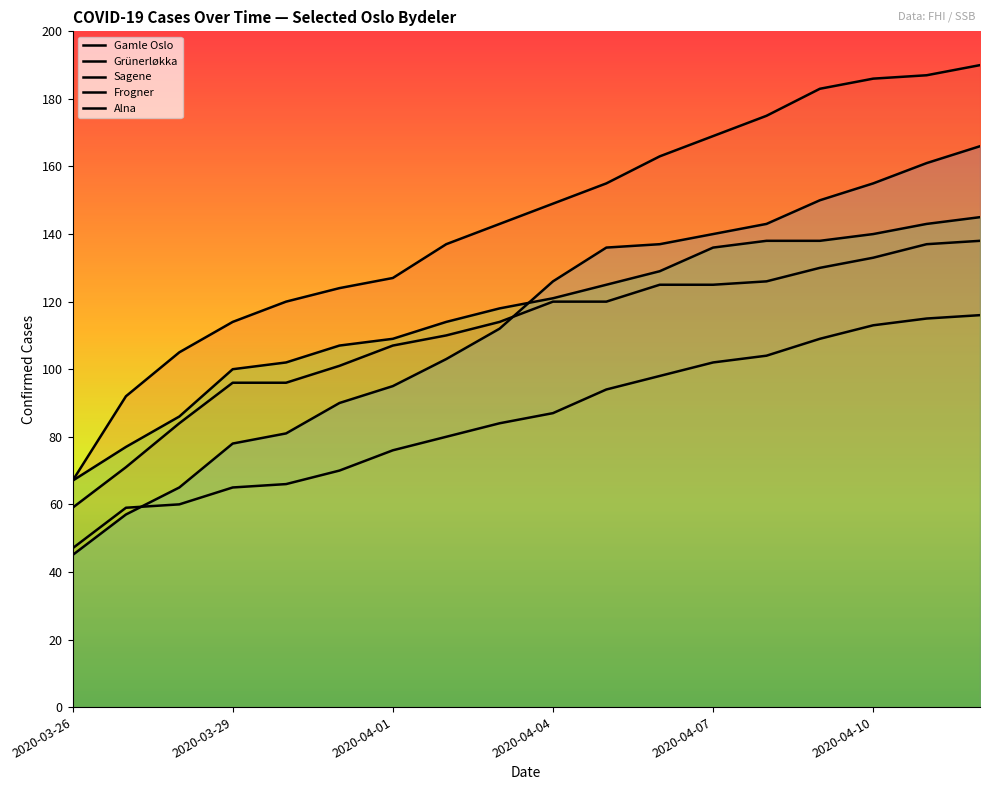

True or false: Gamle Oslo and Sagene intersect in this chart.

False